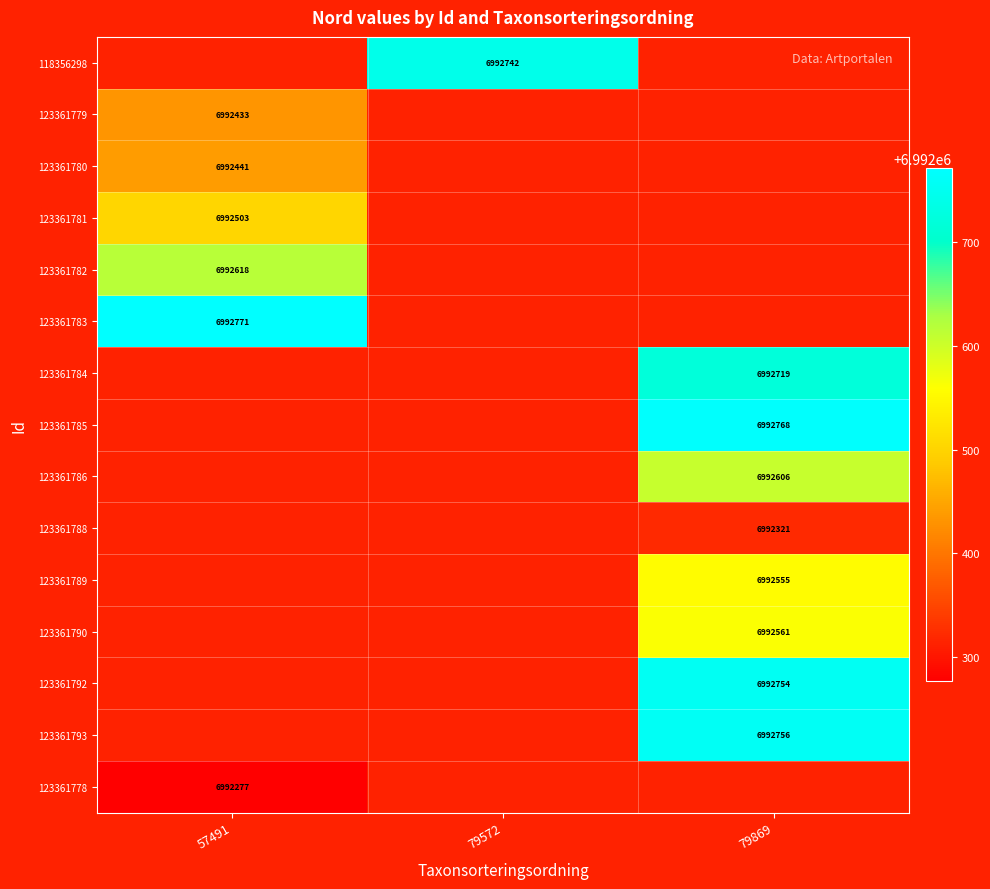

The 123361779 series shows 2462238.4 at 57491. True or false?

False